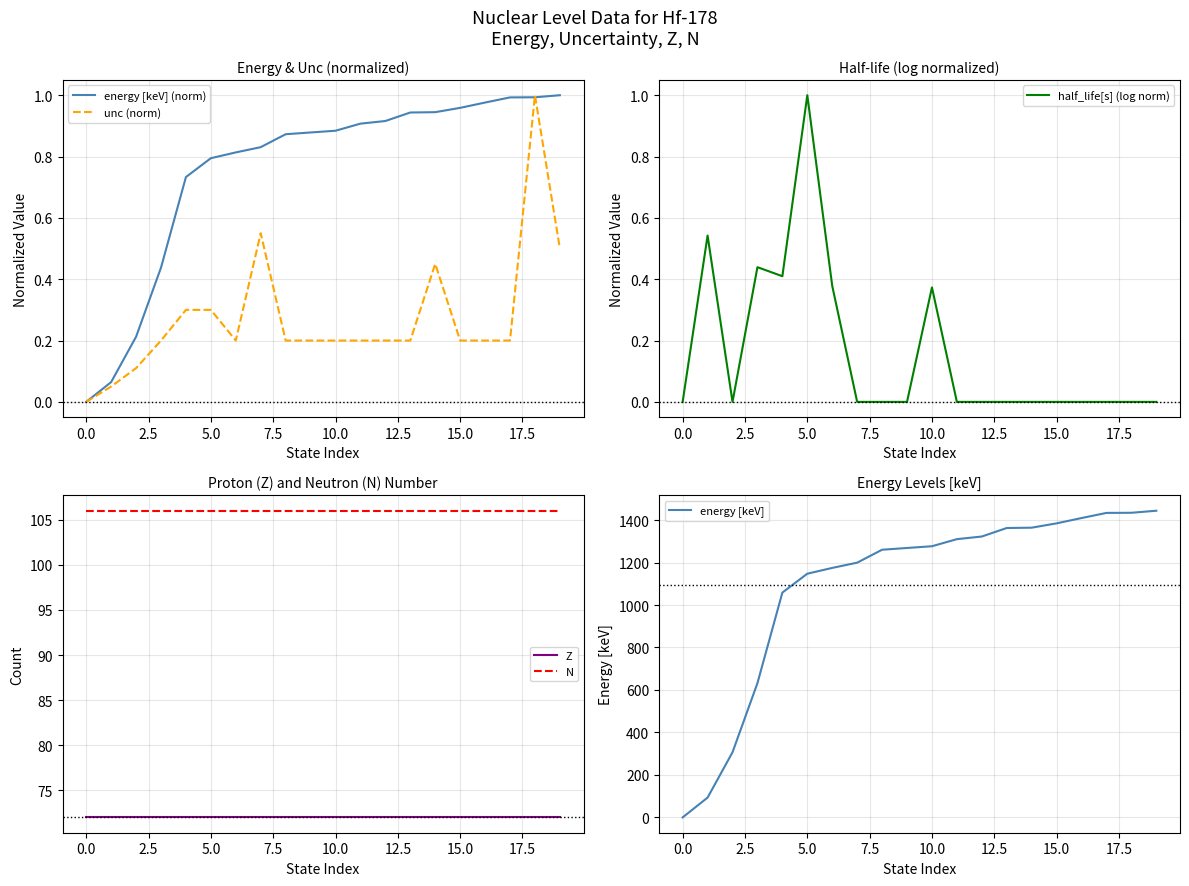

What is the average value of the unc (norm) series?

0.3